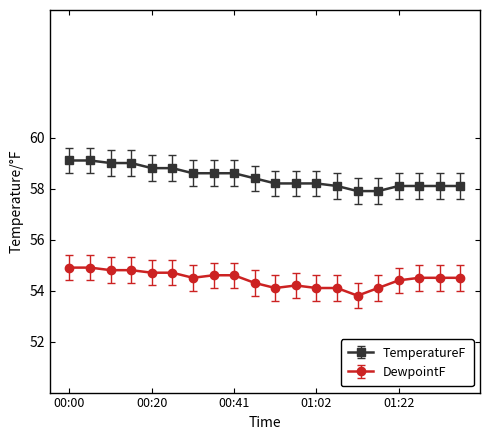

What is the sum of all TemperatureF values?

1168.9